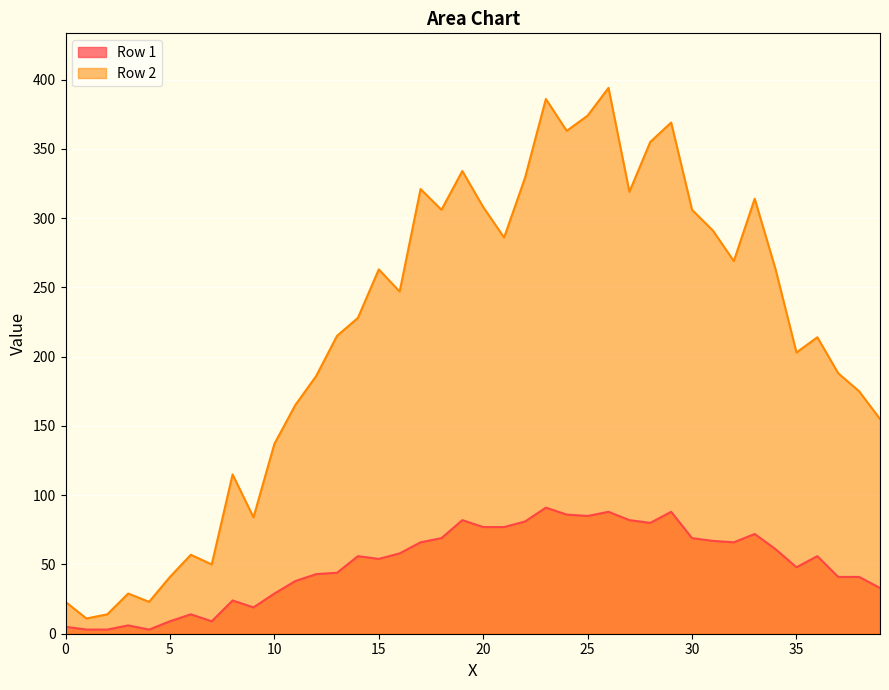

How many categories are shown in the chart?

40